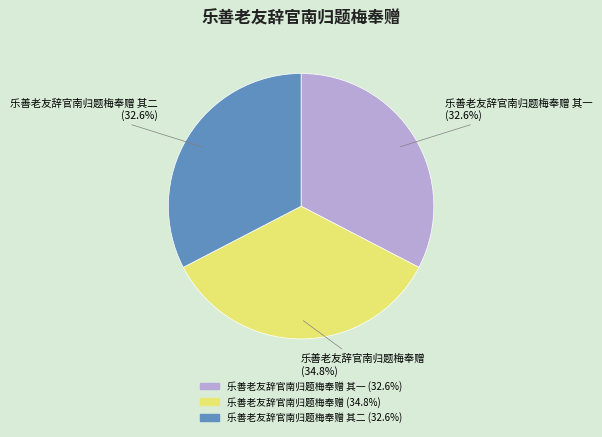

Is there a majority slice in this chart?

No